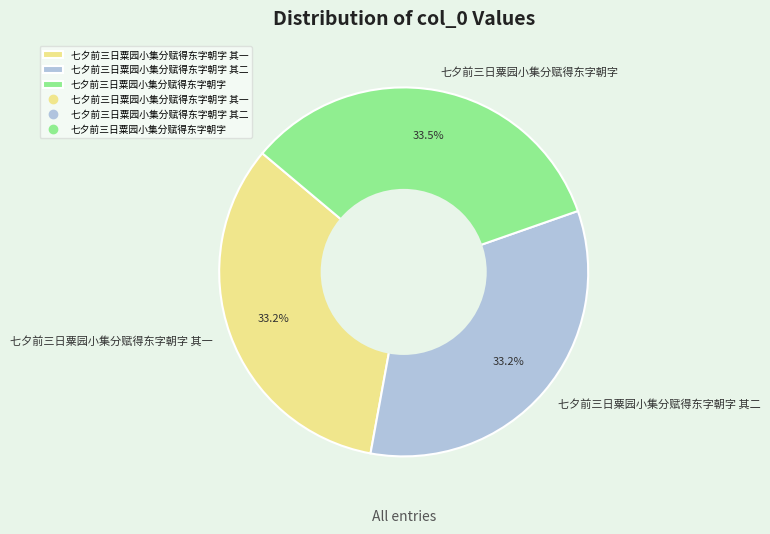

Combined, what portion of the pie is 七夕前三日粟园小集分赋得东字朝字 and 七夕前三日粟园小集分赋得东字朝字 其一?

66.8%